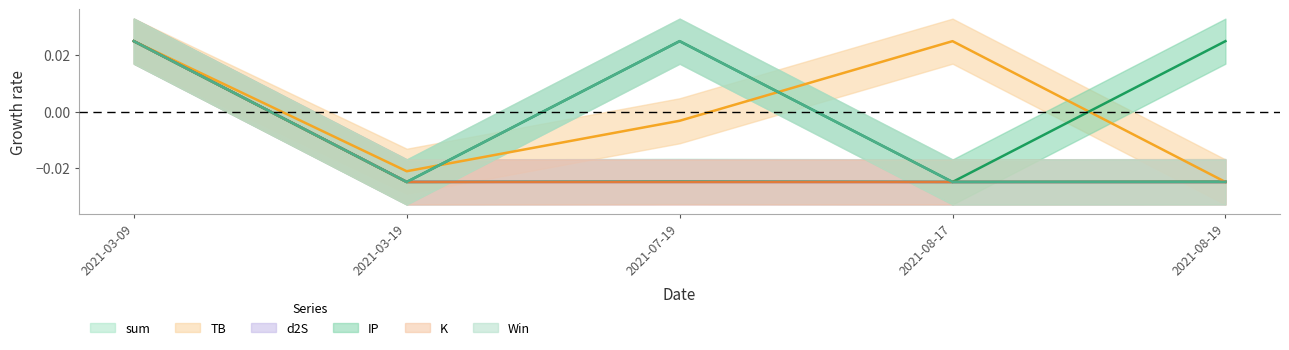

What is the label of the 3rd point from the right?

2021-07-19